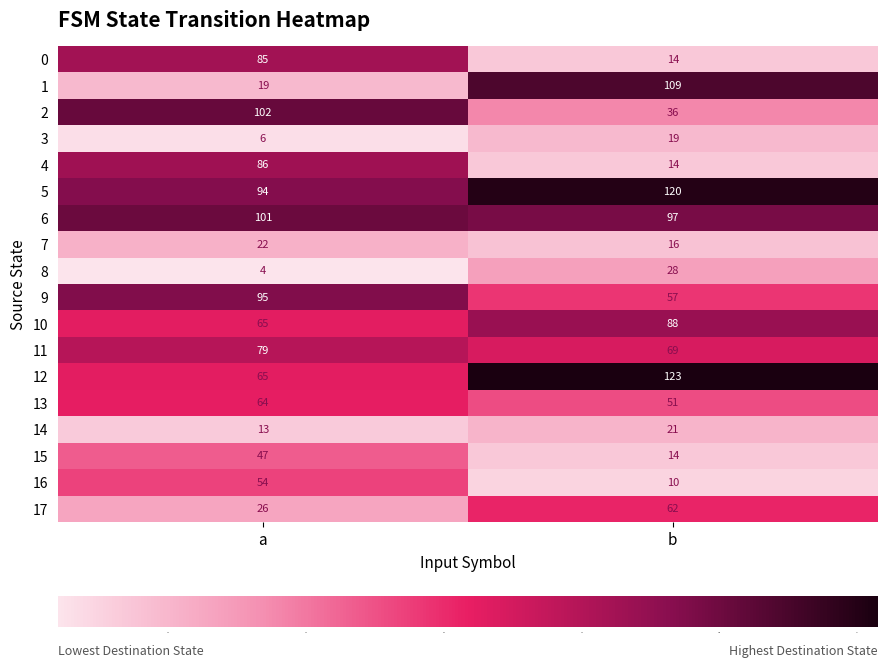

What is the difference between the highest and lowest values at b?

113